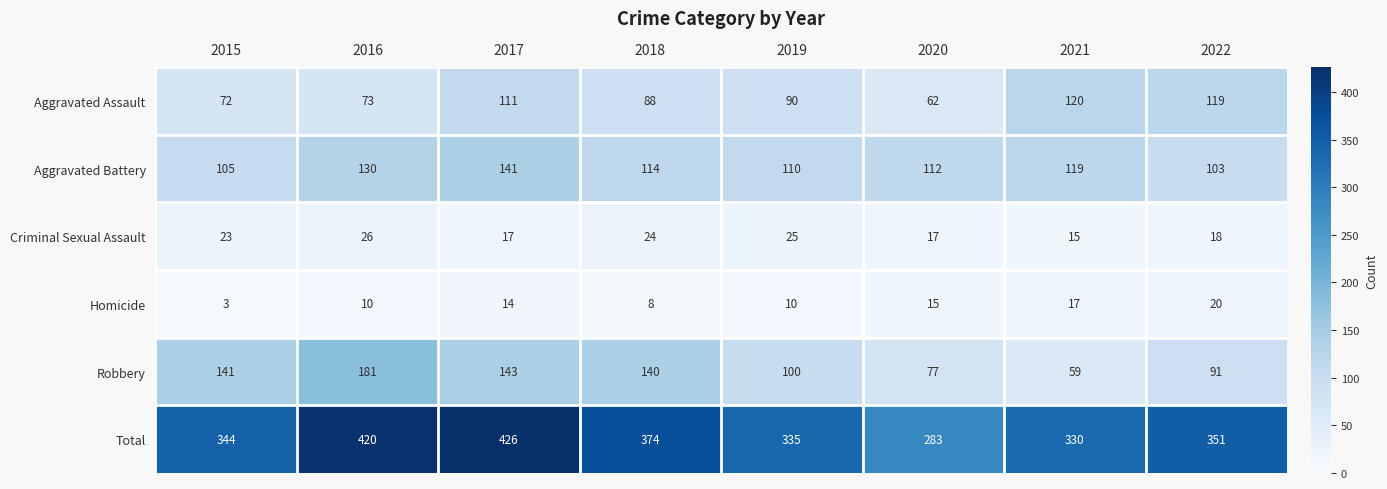

What is the difference between the second highest and second lowest values in the Aggravated Battery series?

25